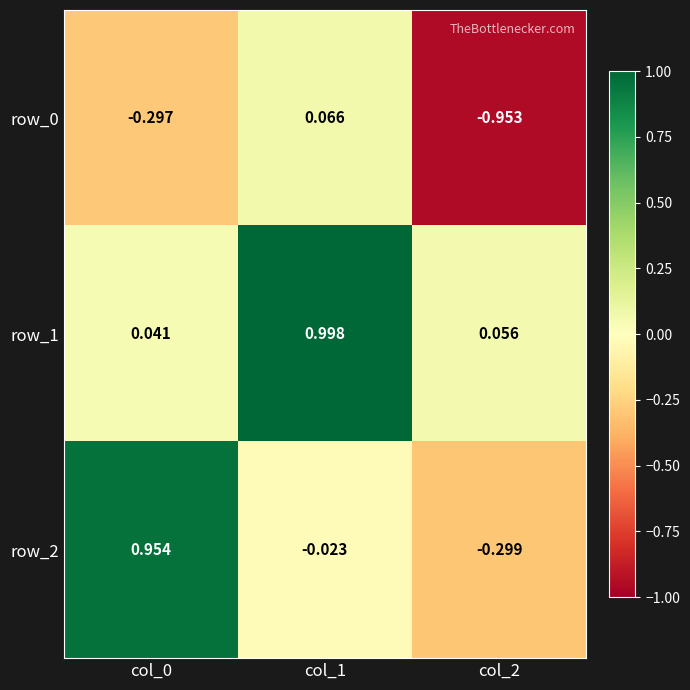

Is the value of row_1 at col_2 greater than the value of row_2 at col_0?

No